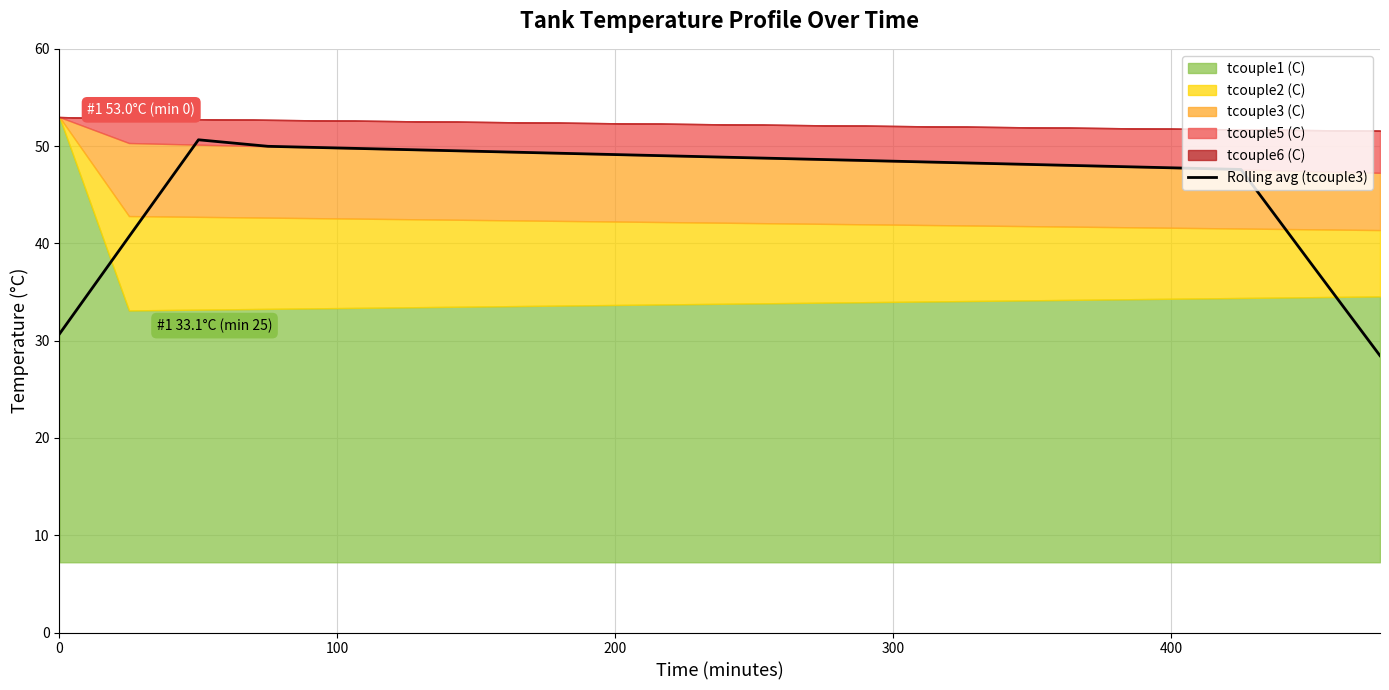

How many data points are less than 48?

7